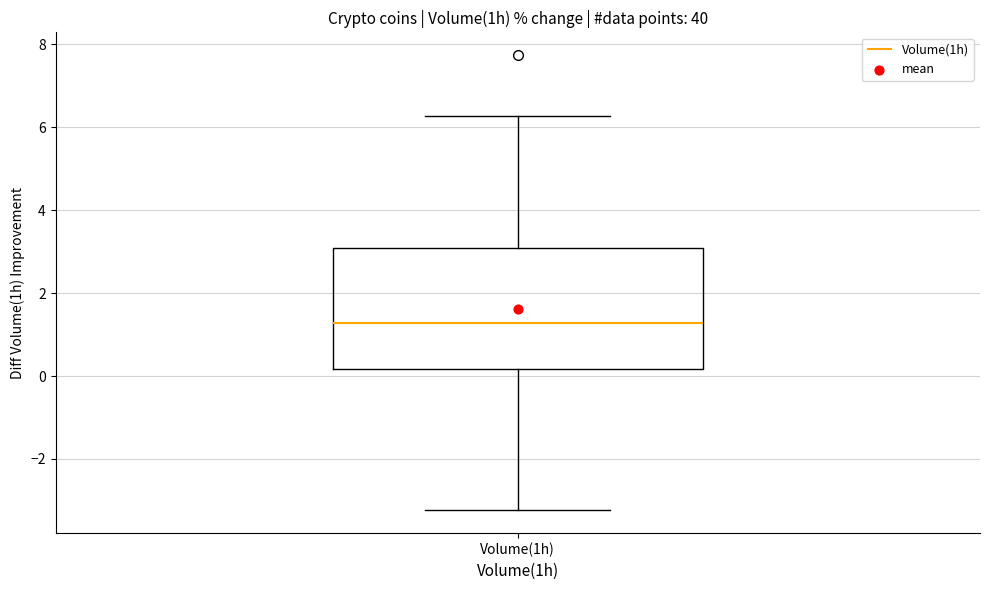

Transcribe this box plot: give where the median line is, the range the box spans, and where the two whiskers end, as read against the y-axis. The values are not printed on the chart, so give them approximately, as read against the axis.

median 1.2, box 0.2 to 3.0, whiskers -3.2 to 6.2